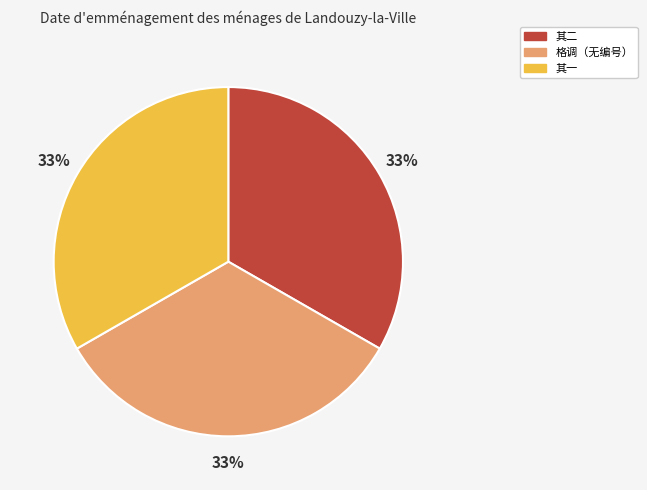

Is there any slice that represents more than half of the pie?

No